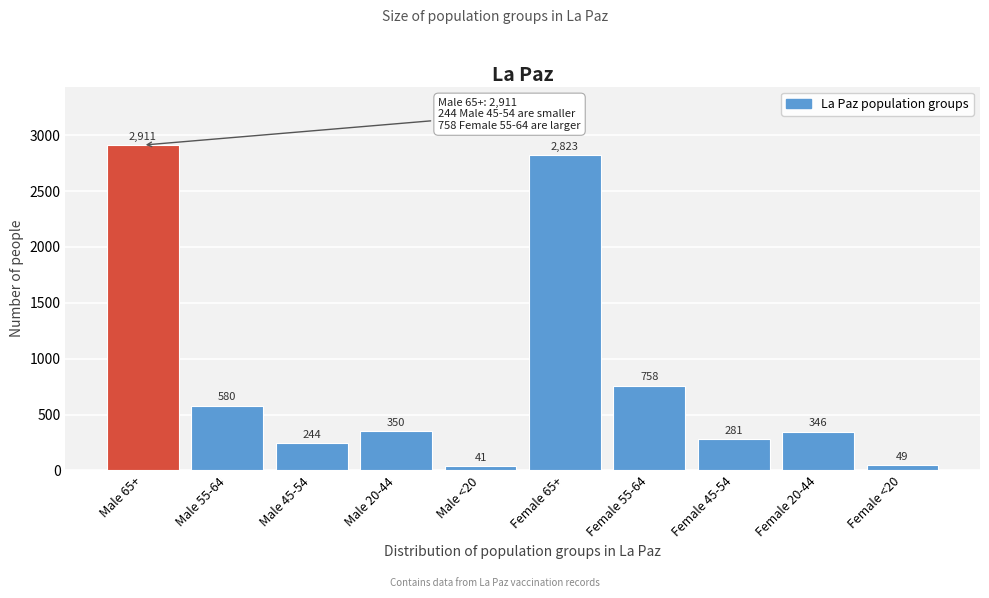

Reading left to right, list all the values displayed in this chart.

Male 65+=2911	Male 55-64=580	Male 45-54=244	Male 20-44=350	Male <20=41	Female 65+=2823	Female 55-64=758	Female 45-54=281	Female 20-44=346	Female <20=49